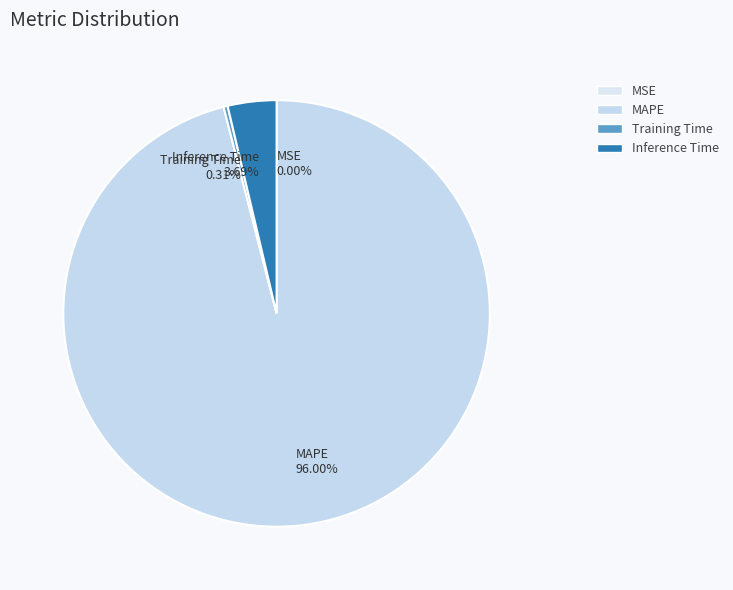

Do Inference Time 3.69% and MAPE 96.00% together represent more than half of the pie?

Yes